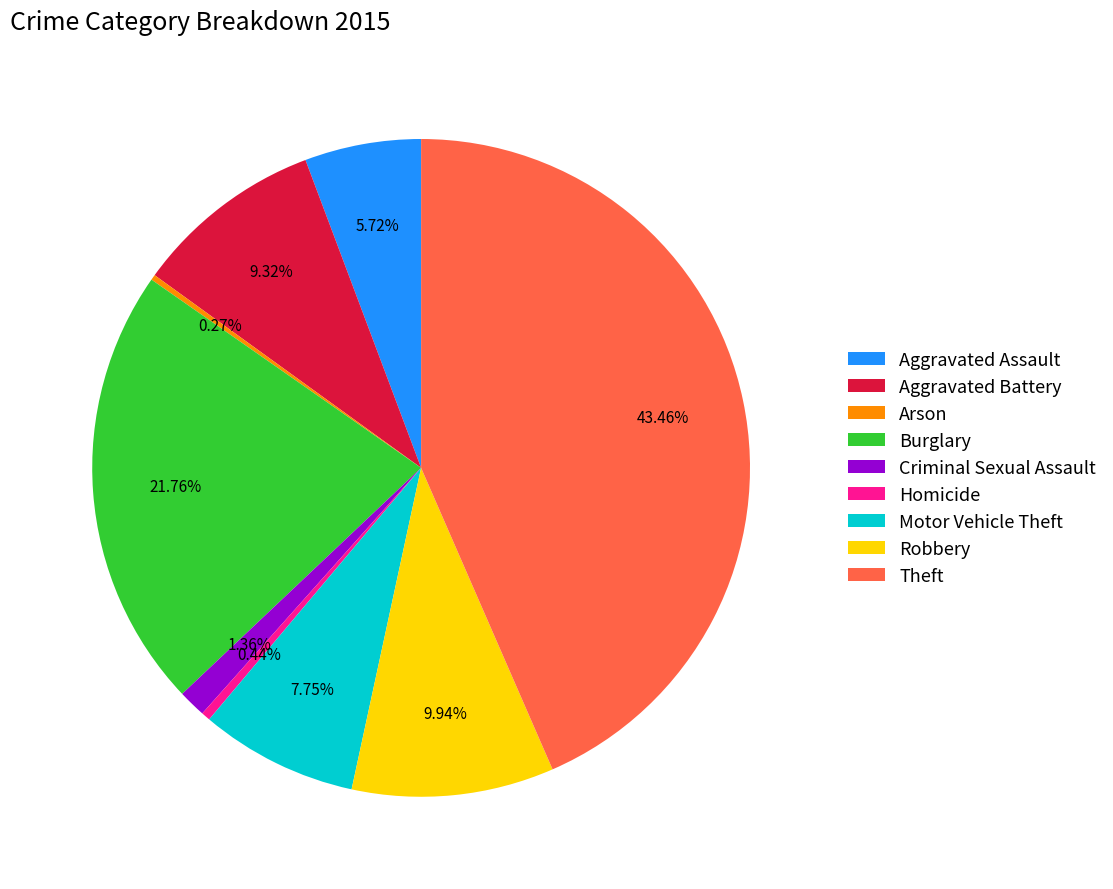

Which slice is the largest?

Theft